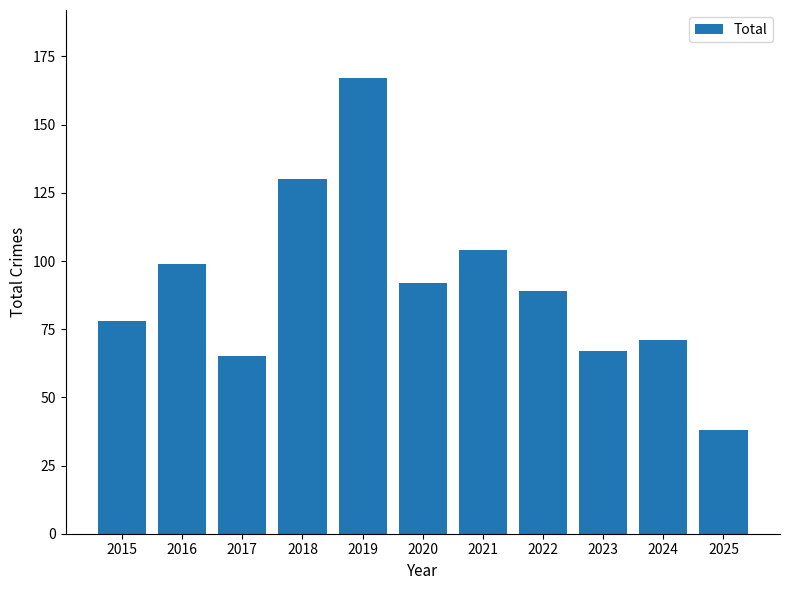

At which category does the chart reach its minimum across all series?

2025